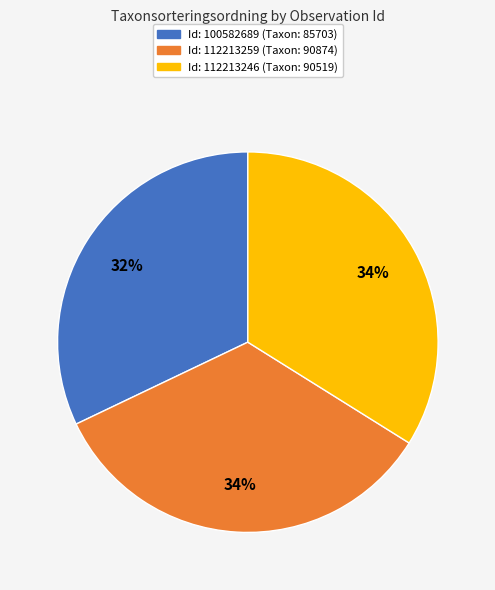

Does any single category account for the majority?

No